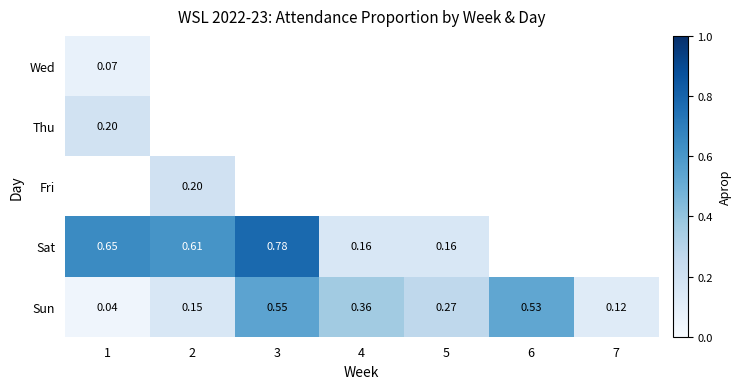

At how many categories does at least one series exceed 0?

7